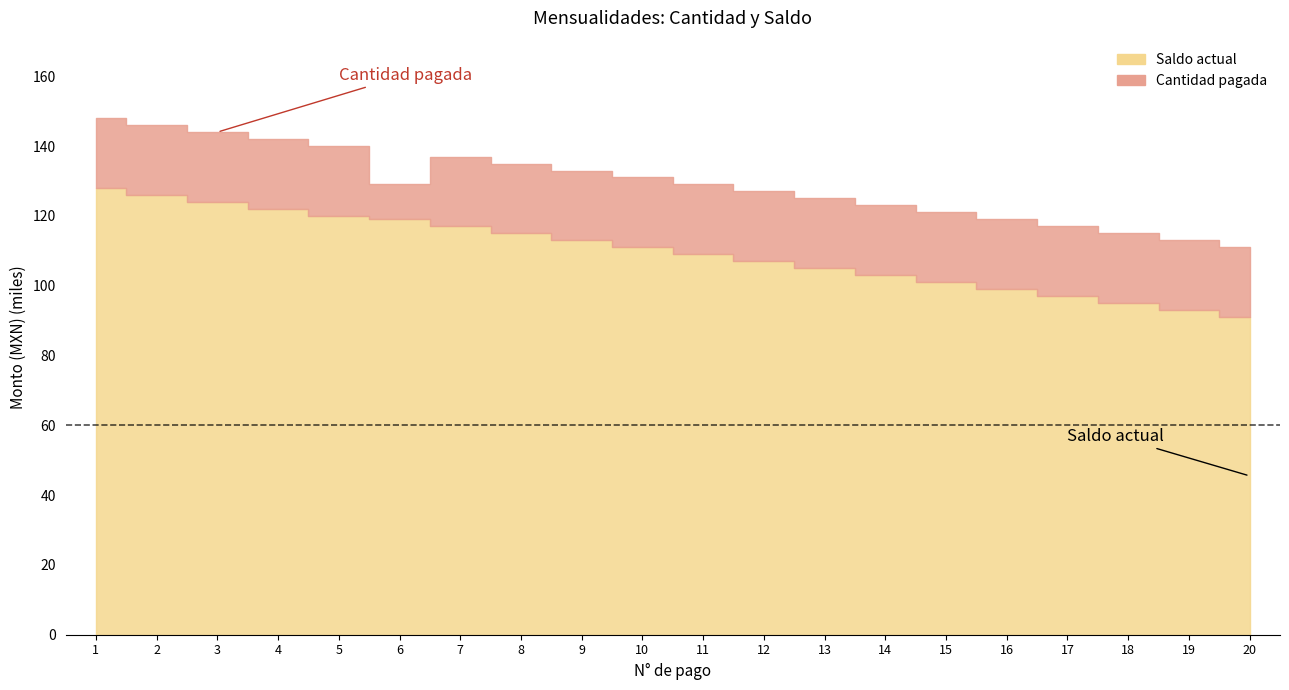

Read the Saldo actual value at 7.

117000